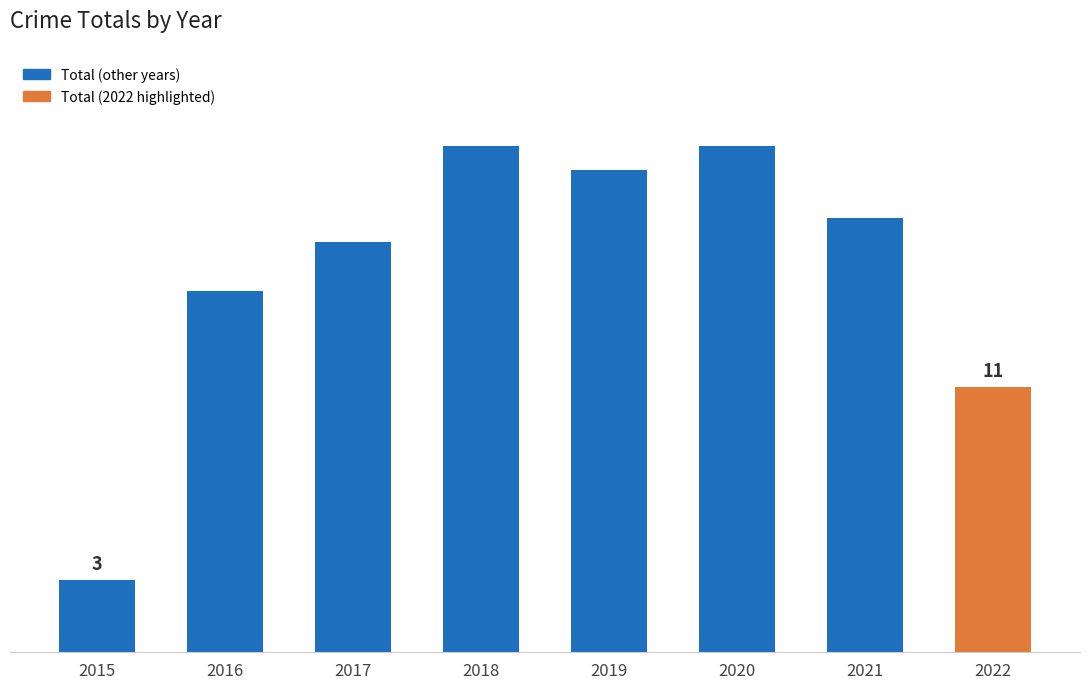

Reading right to left, extract all data points from this chart.

11	18	21	20	21	17	15	3